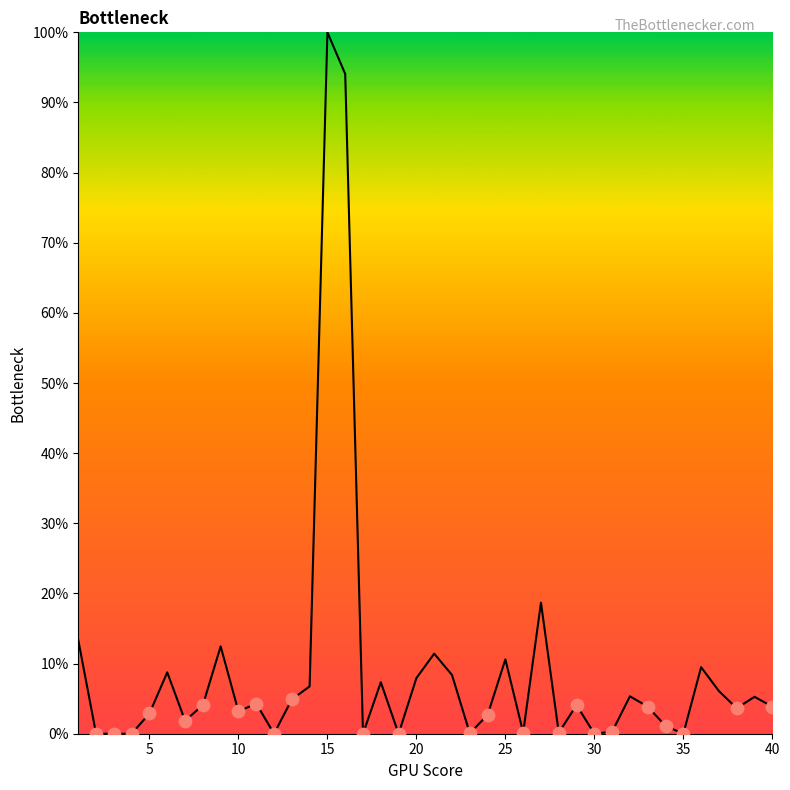

Is this an area chart (filled region under the line)?

Yes